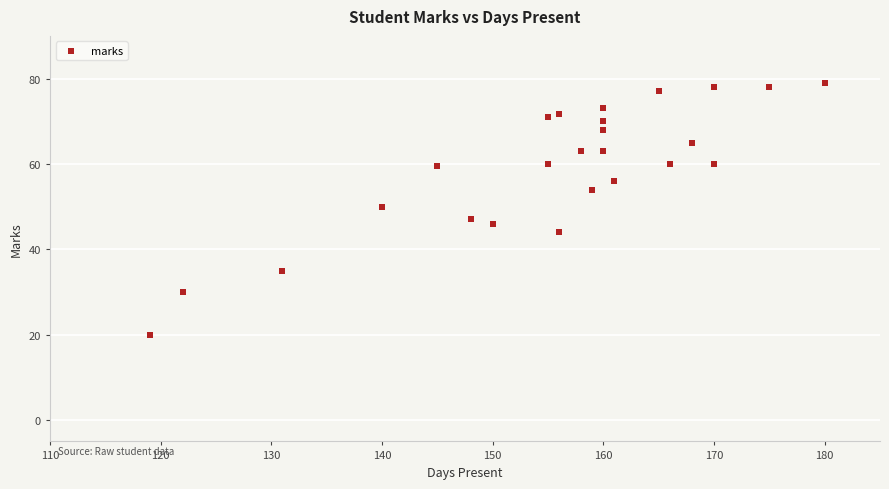

What is the range of X values (max minus min)?

61.0